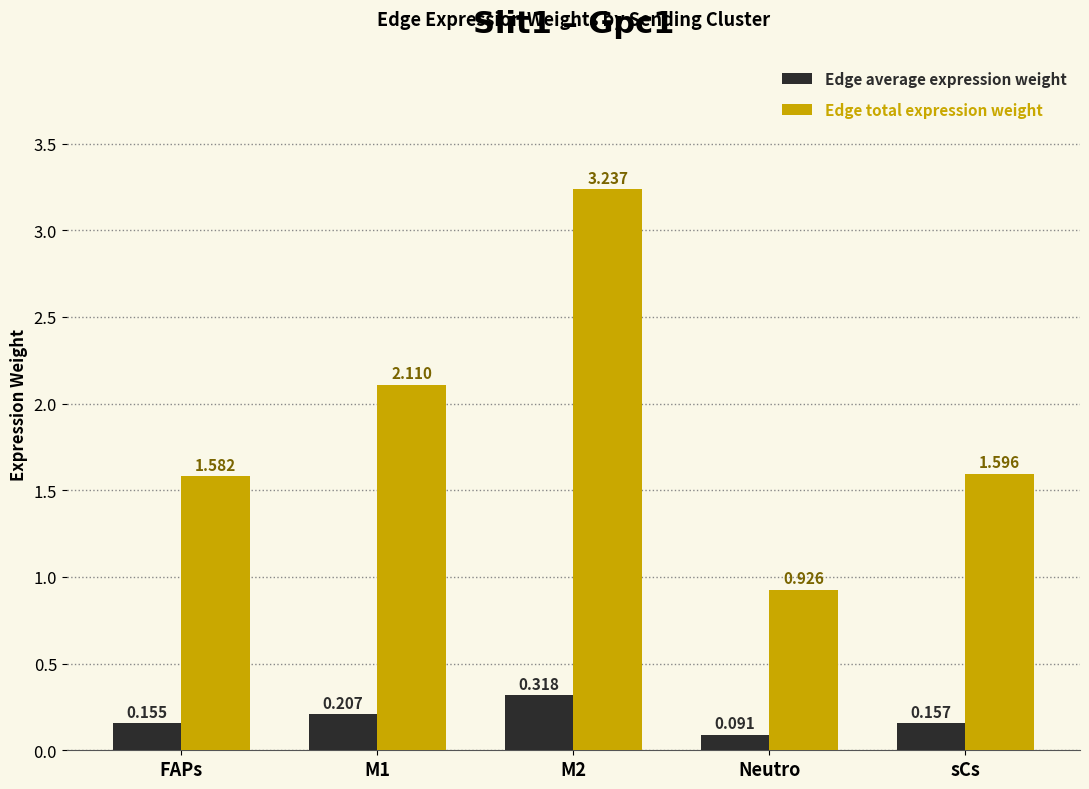

What is the average value of the Edge total expression weight series?

1.9